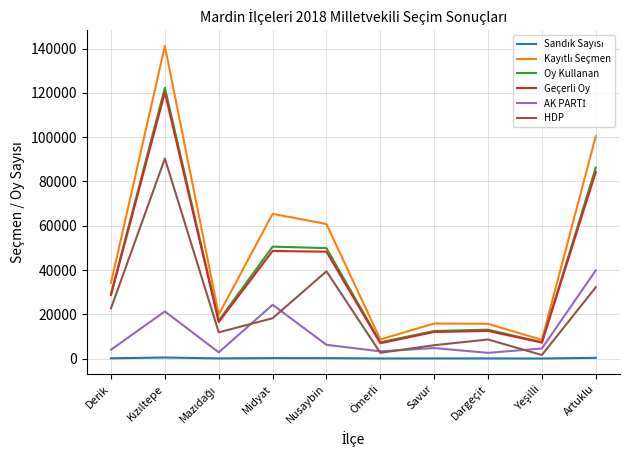

How many categories are shown in the chart?

10